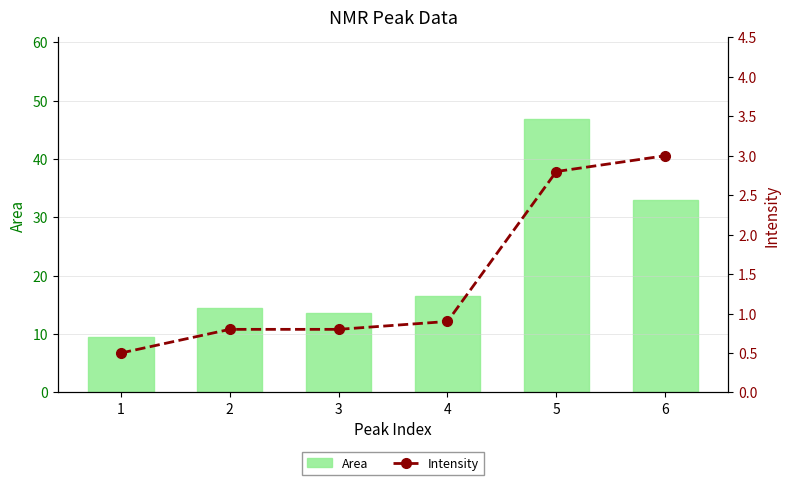

What is the difference between the Intensity values at 2 and 6?

2.2